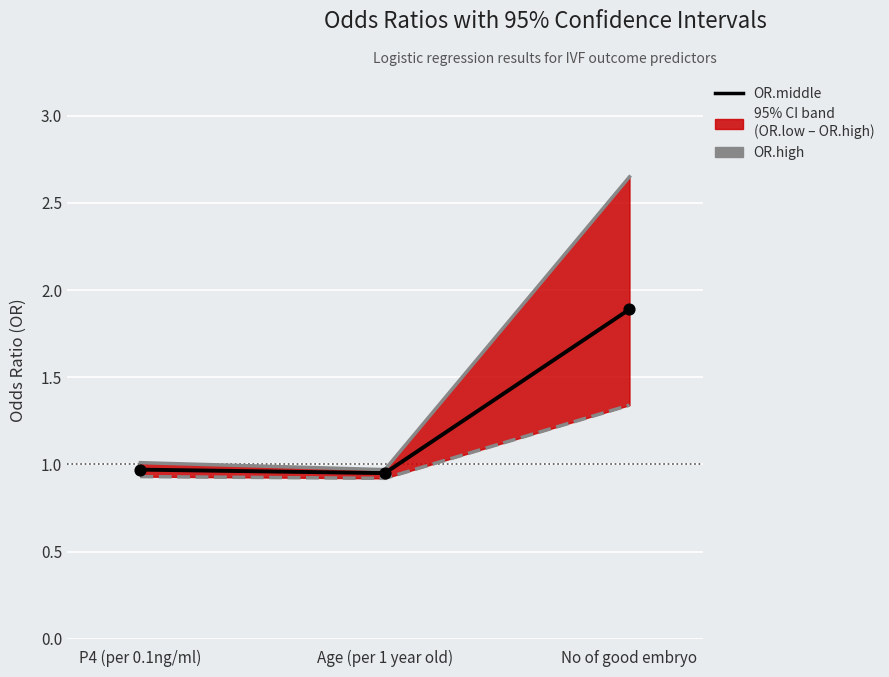

At how many categories does at least one series exceed 1?

2